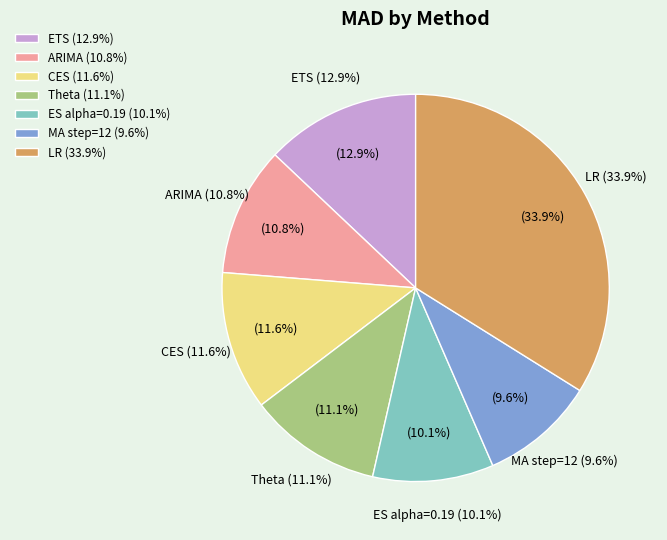

Which has a higher value, Theta or ES alpha=0.19?

Theta